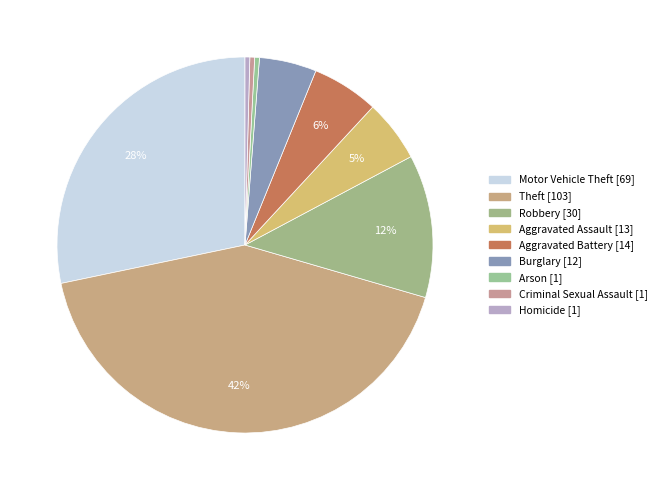

How many slices are in this pie chart?

9